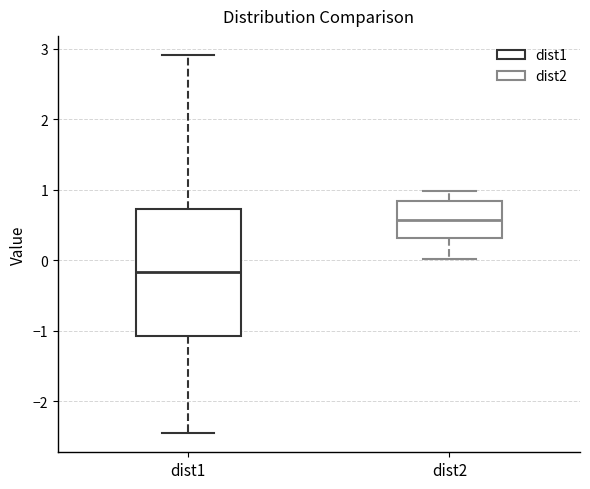

Which box has the lowest median line?

dist1